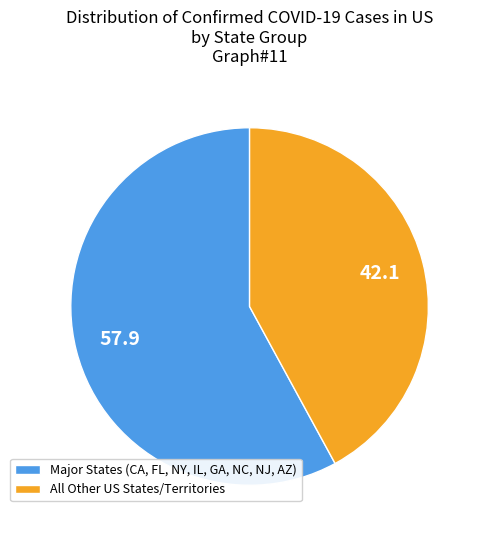

Approximately how many times larger is the value at All Other US States/Territories compared to Major States (CA, FL, NY, IL, GA, NC, NJ, AZ)?

0.7